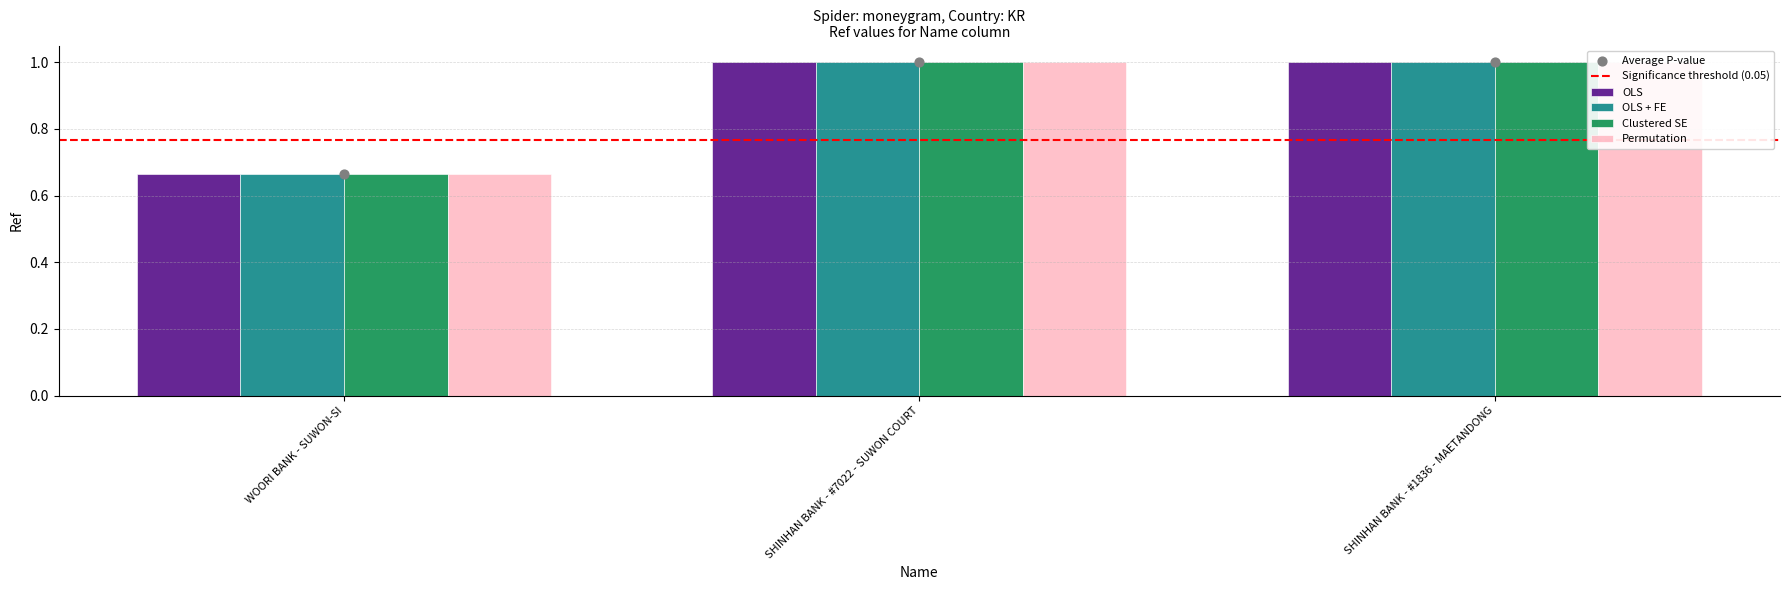

What are all the series names shown in the legend?

OLS, OLS + FE, Clustered SE, Permutation